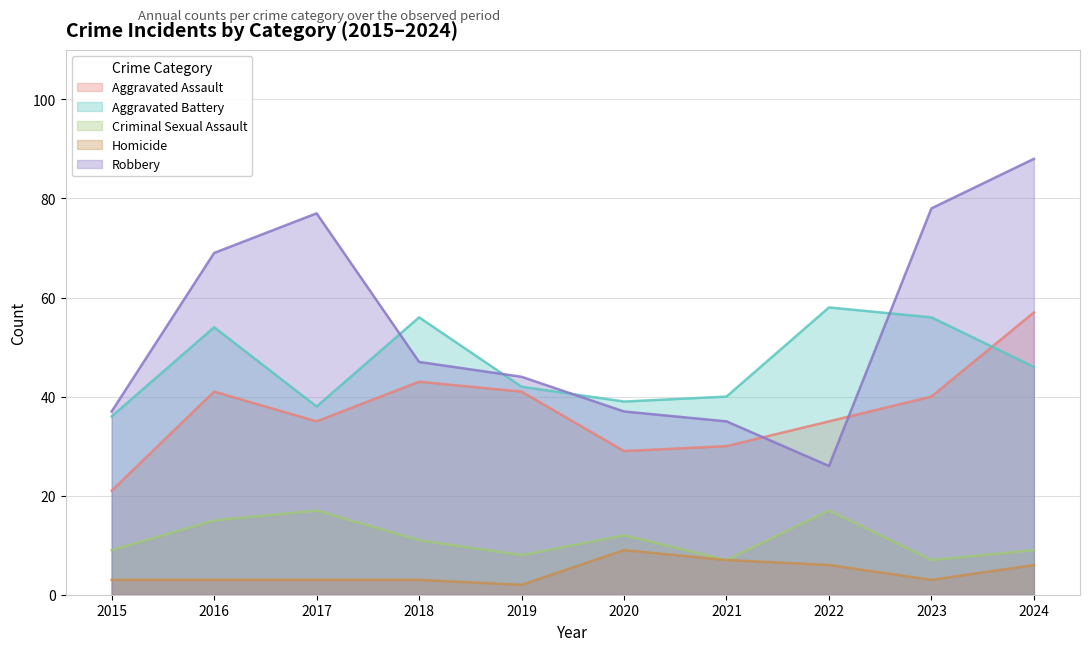

Where is the first local maximum for Criminal Sexual Assault?

2017